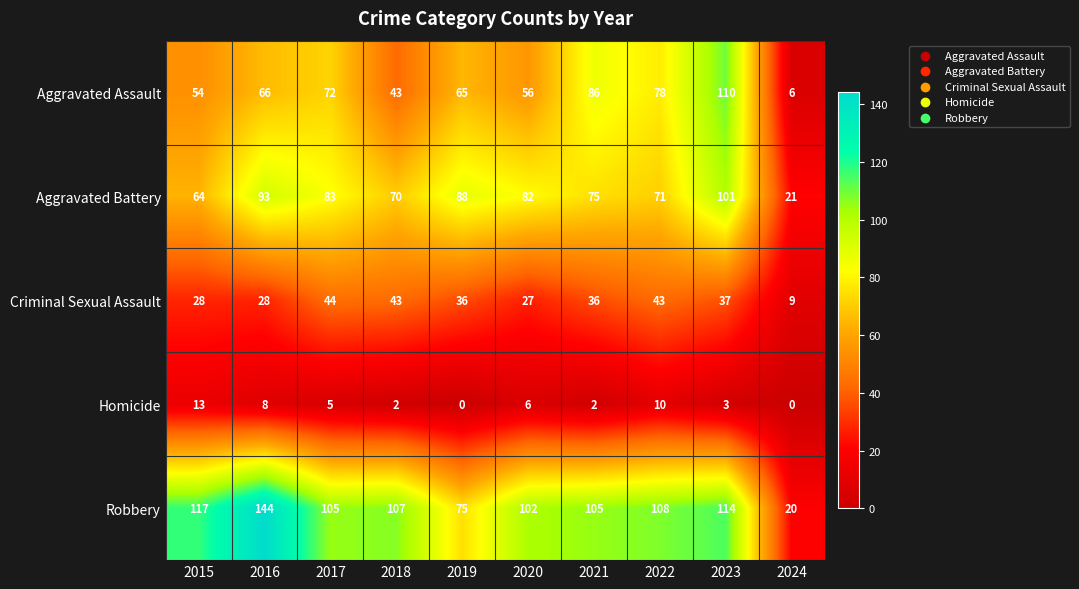

Which series has the largest total across all categories?

Robbery